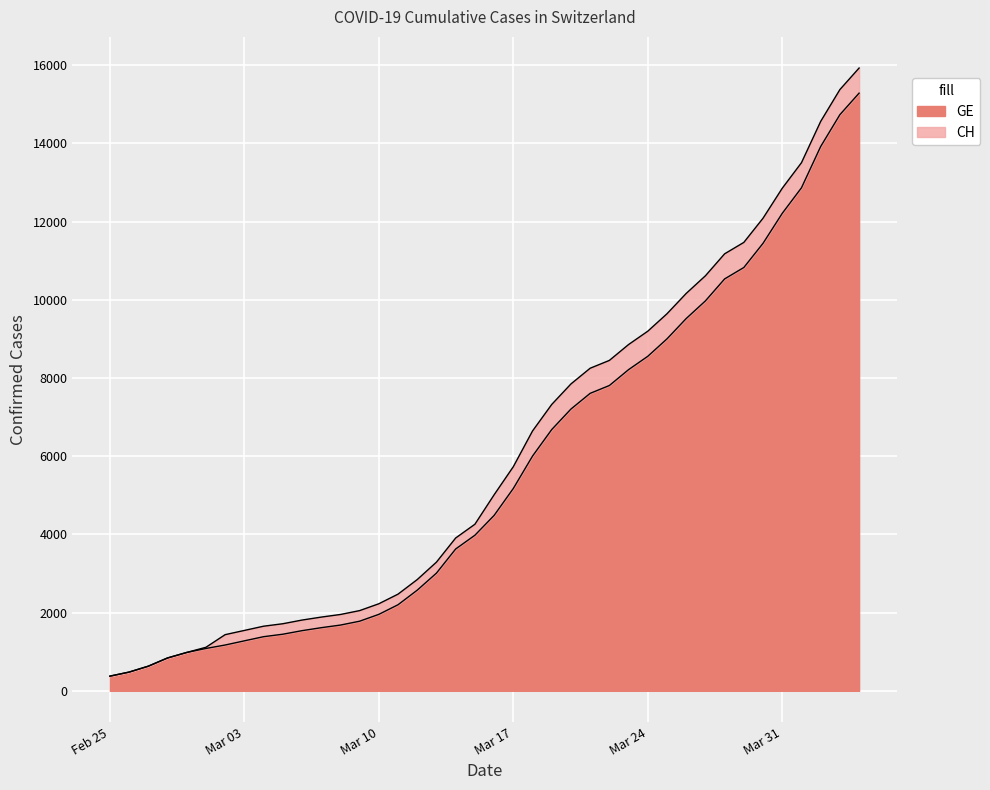

What is the value of the GE point at the 29th from the left?

8554